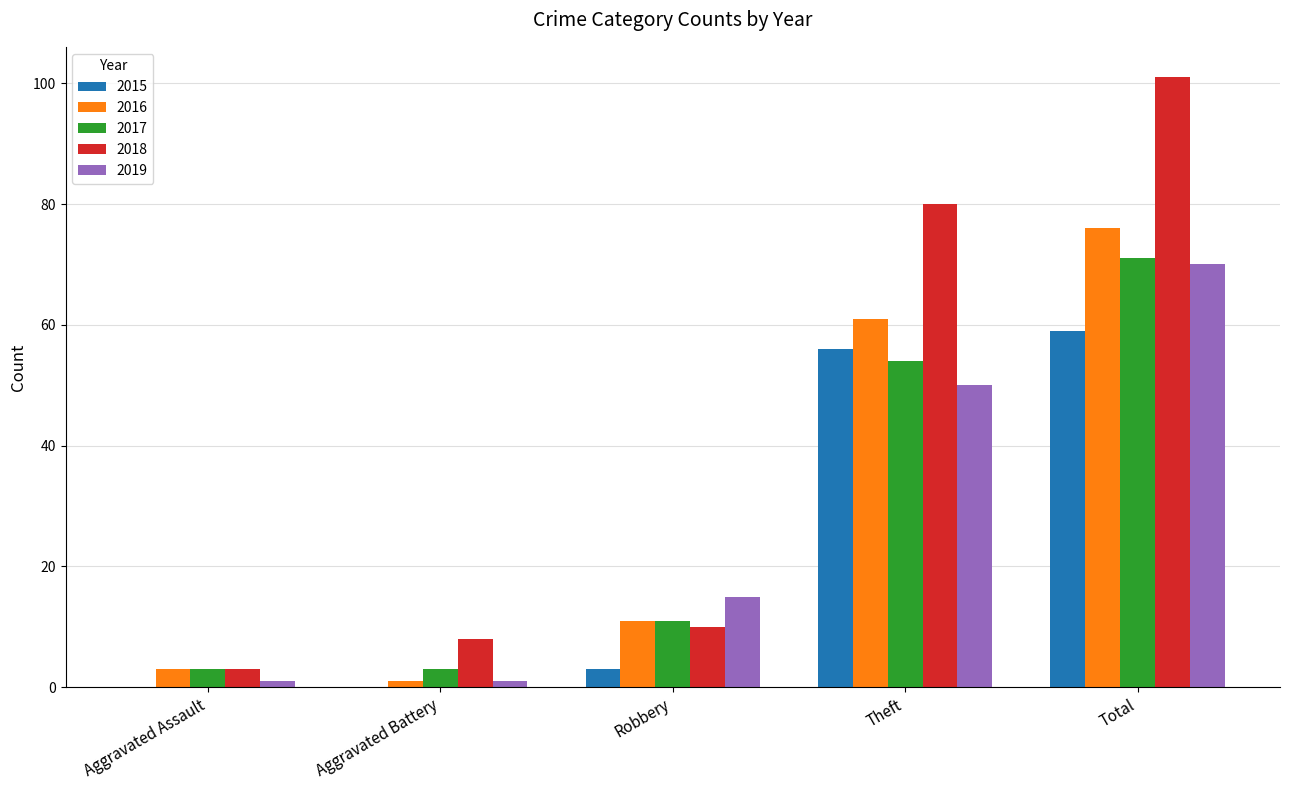

At which category does the chart reach its peak across all series?

Total